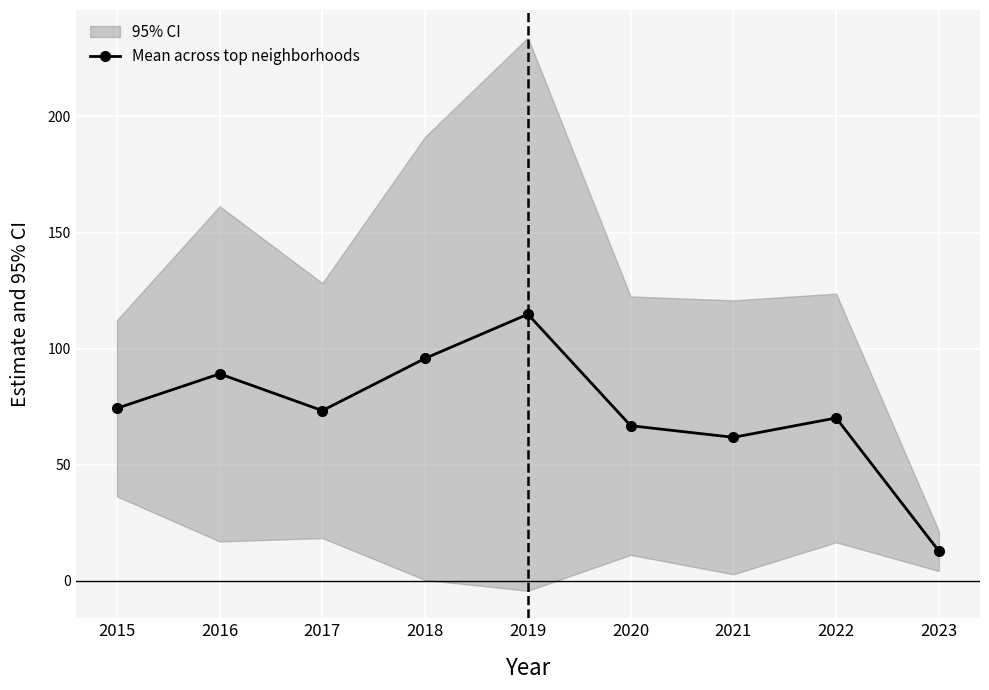

What is the smallest value displayed?

12.8